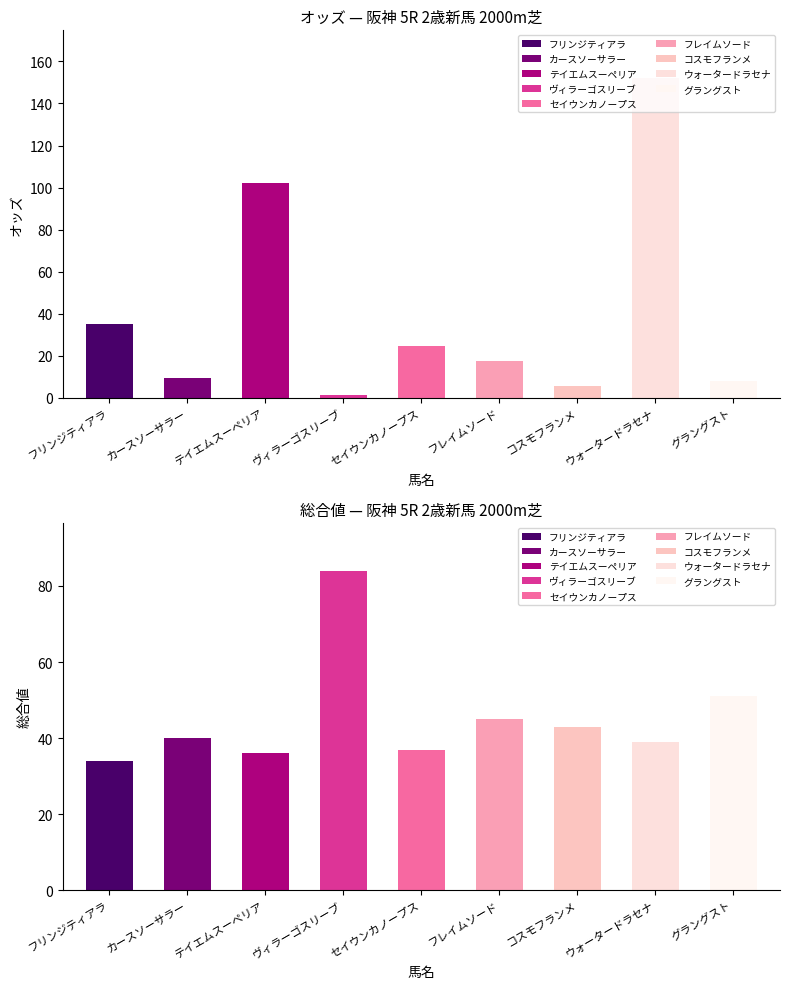

At how many categories does at least one series exceed 74?

3